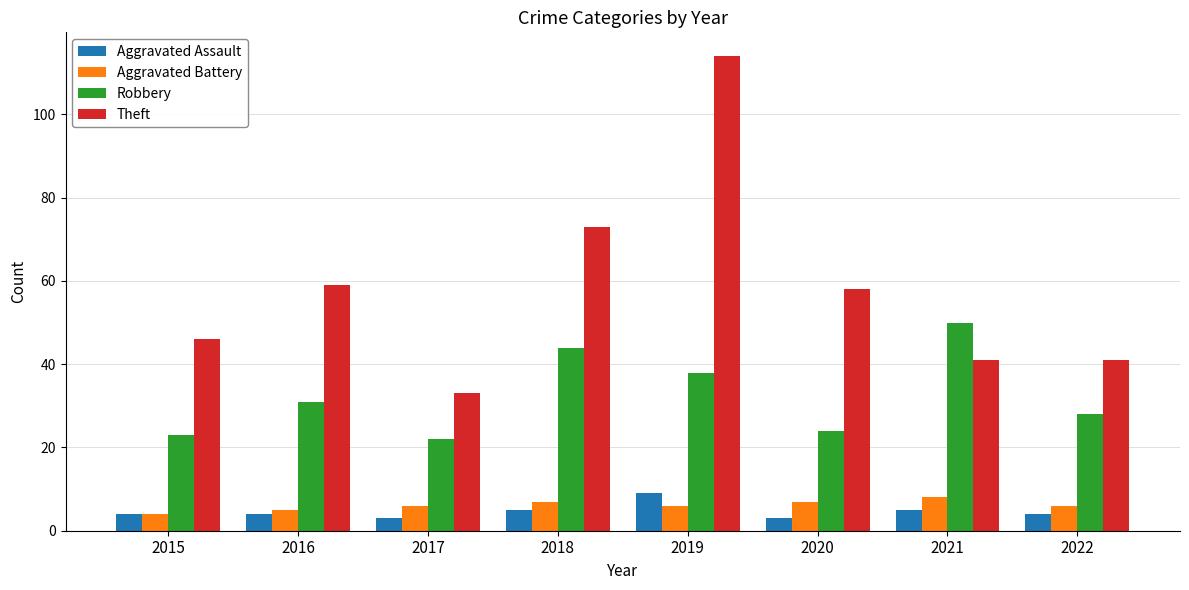

How many series are shown in this chart?

4